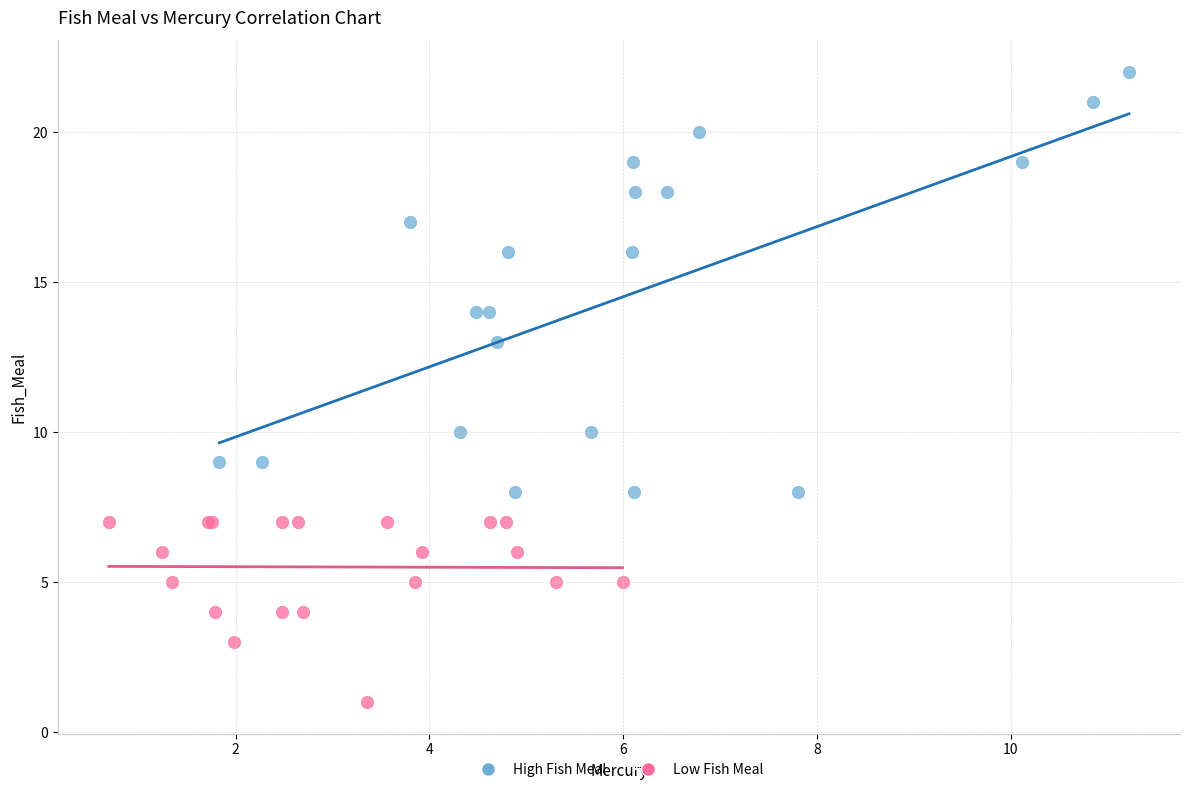

Which series contains the highest Y value?

High Fish Meal